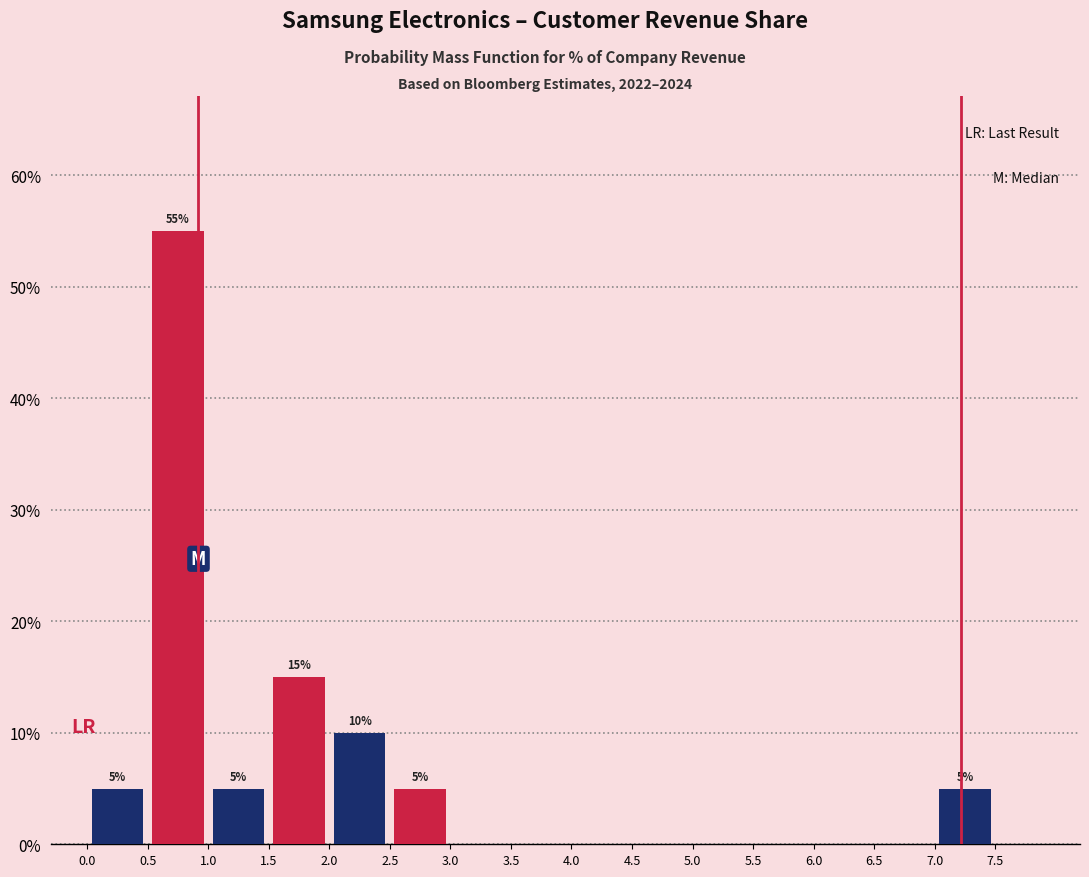

At which category is the sum across all series the highest?

0.5